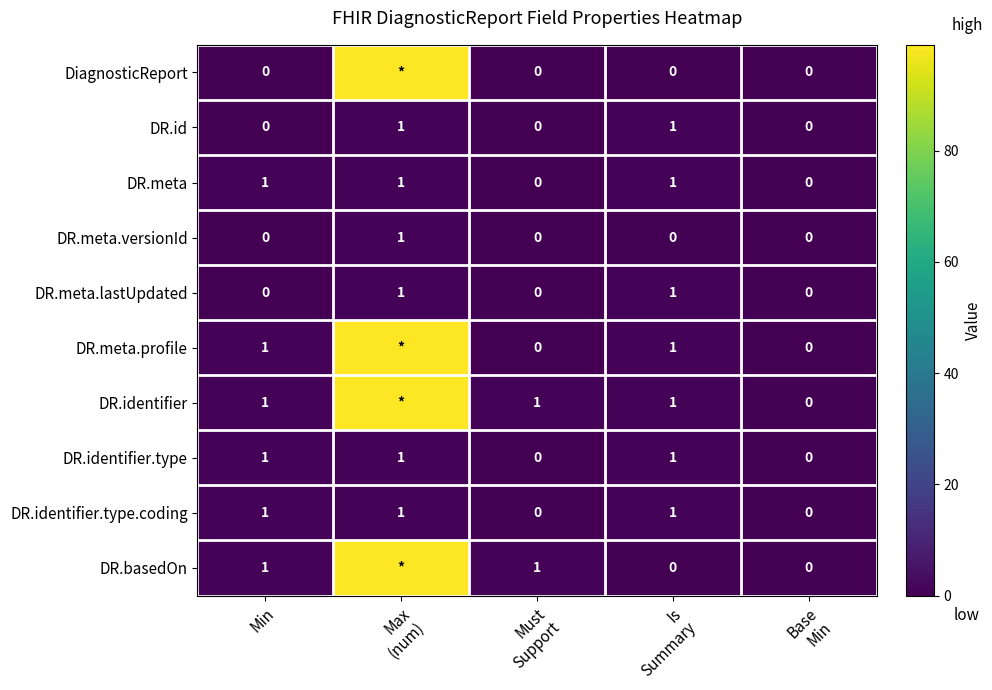

Count the DR.meta.lastUpdated values in the range 0 to 1.

5